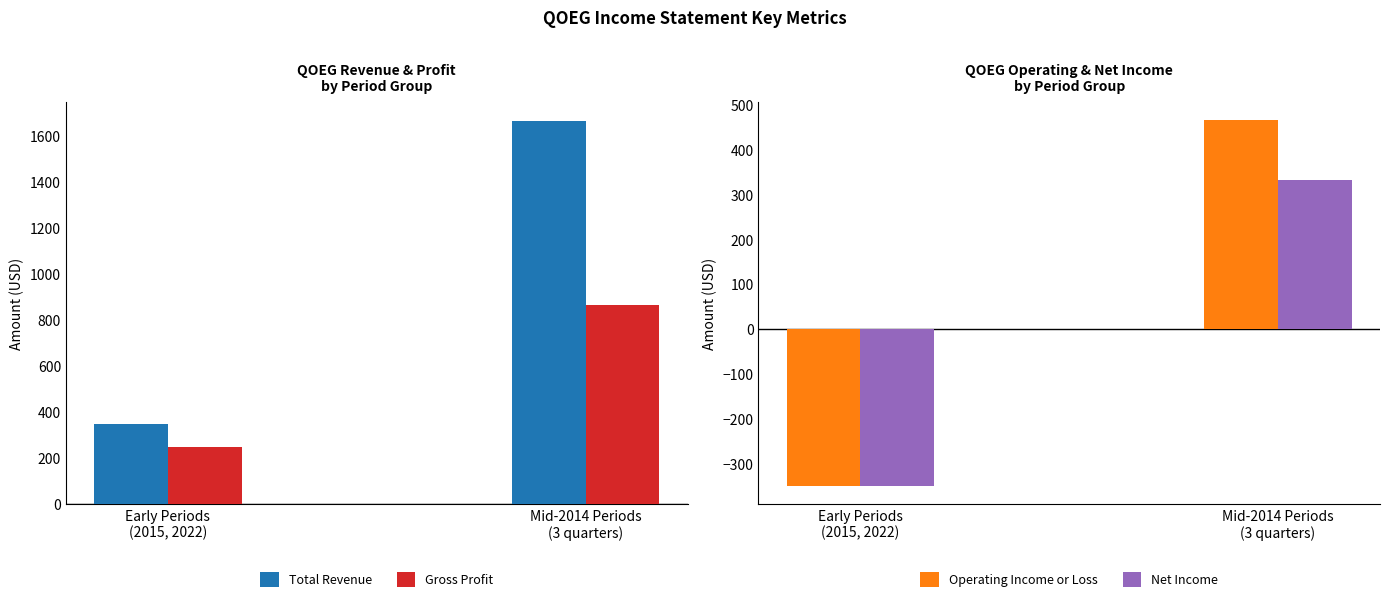

How many values in the Operating Income or Loss series are below 466?

1